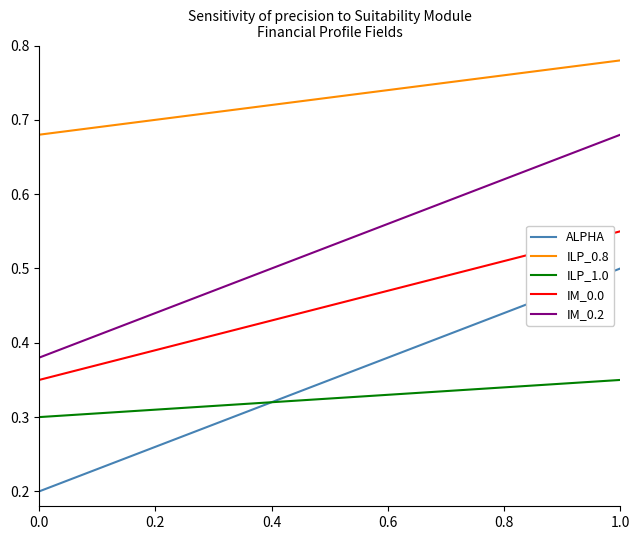

Which series has the largest total across all categories?

ILP_0.8